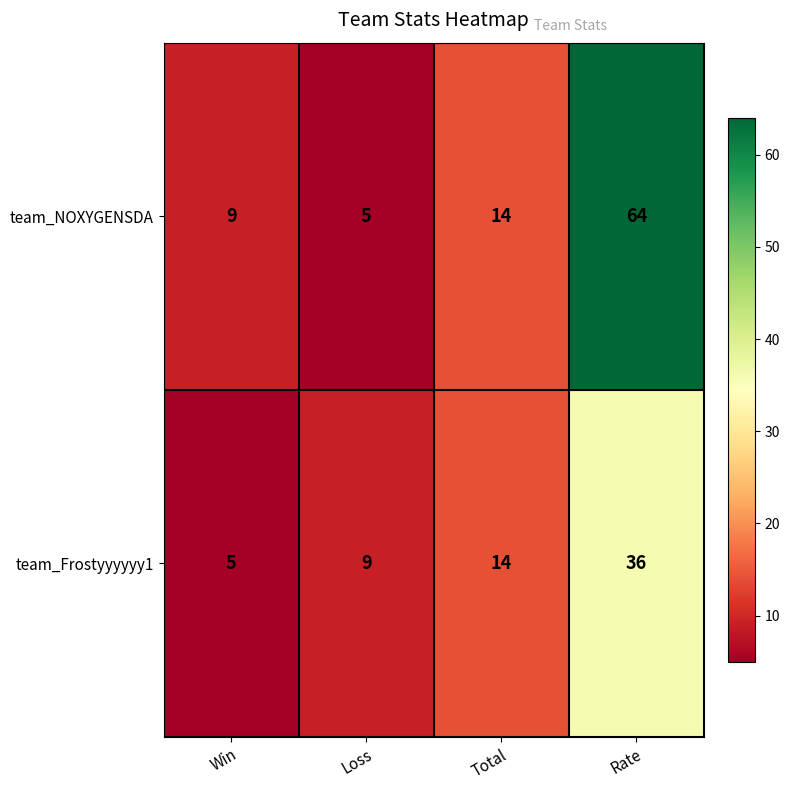

Is it true that team_NOXYGENSDA equals 64 at Rate?

True